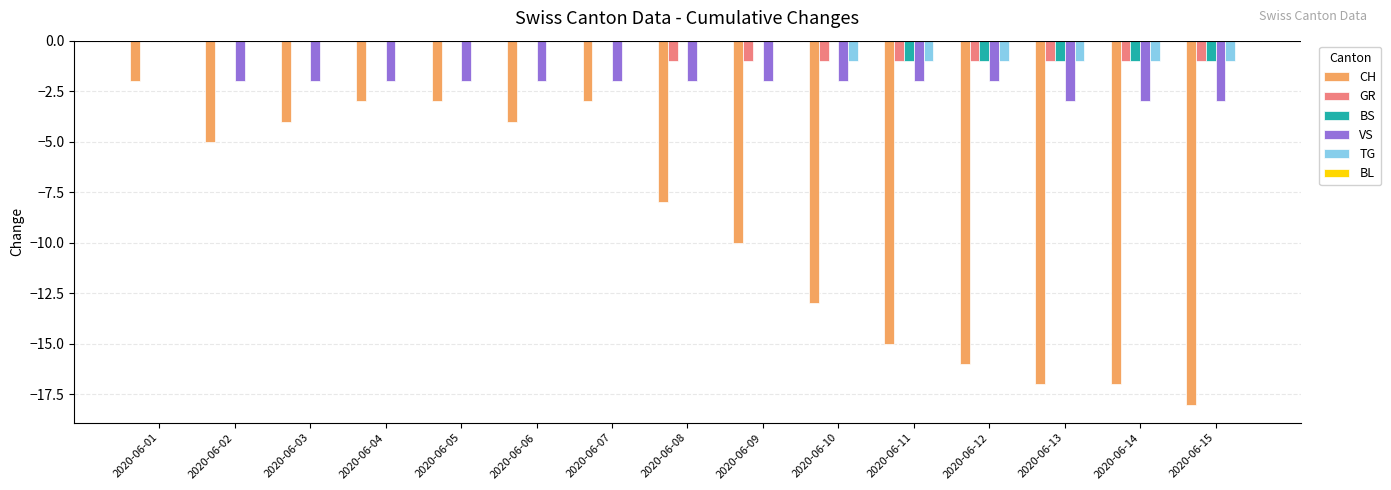

The value of VS at 2020-06-05 is -3. True or false?

False